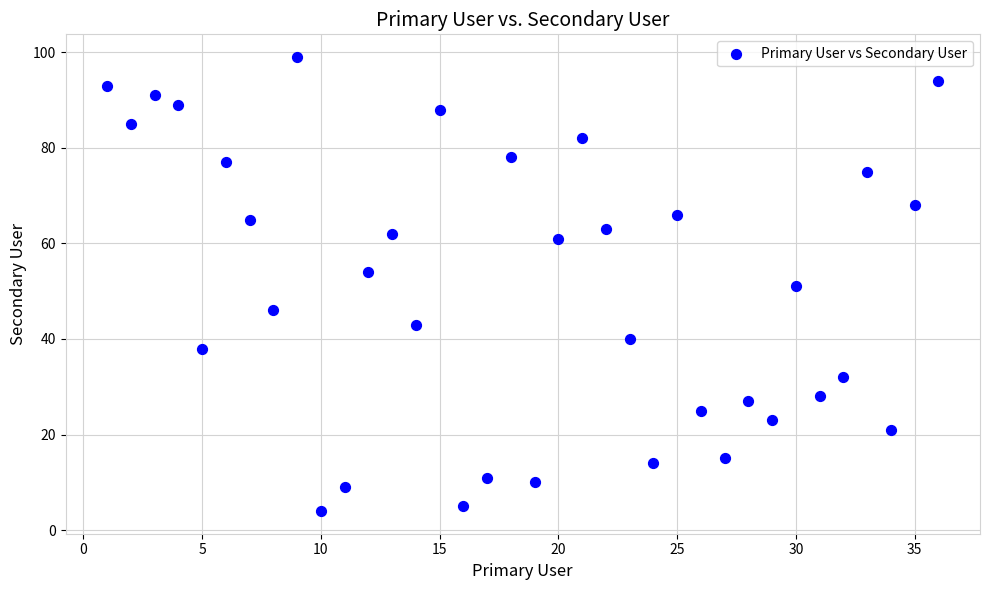

What is the range of X values (max minus min)?

35